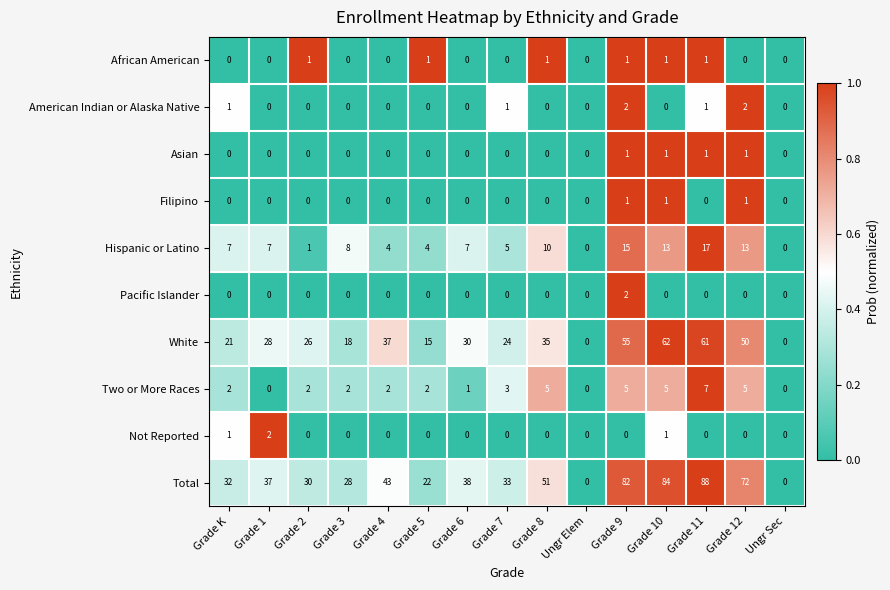

What is the difference between the Total values at Grade 4 and Grade 2?

13